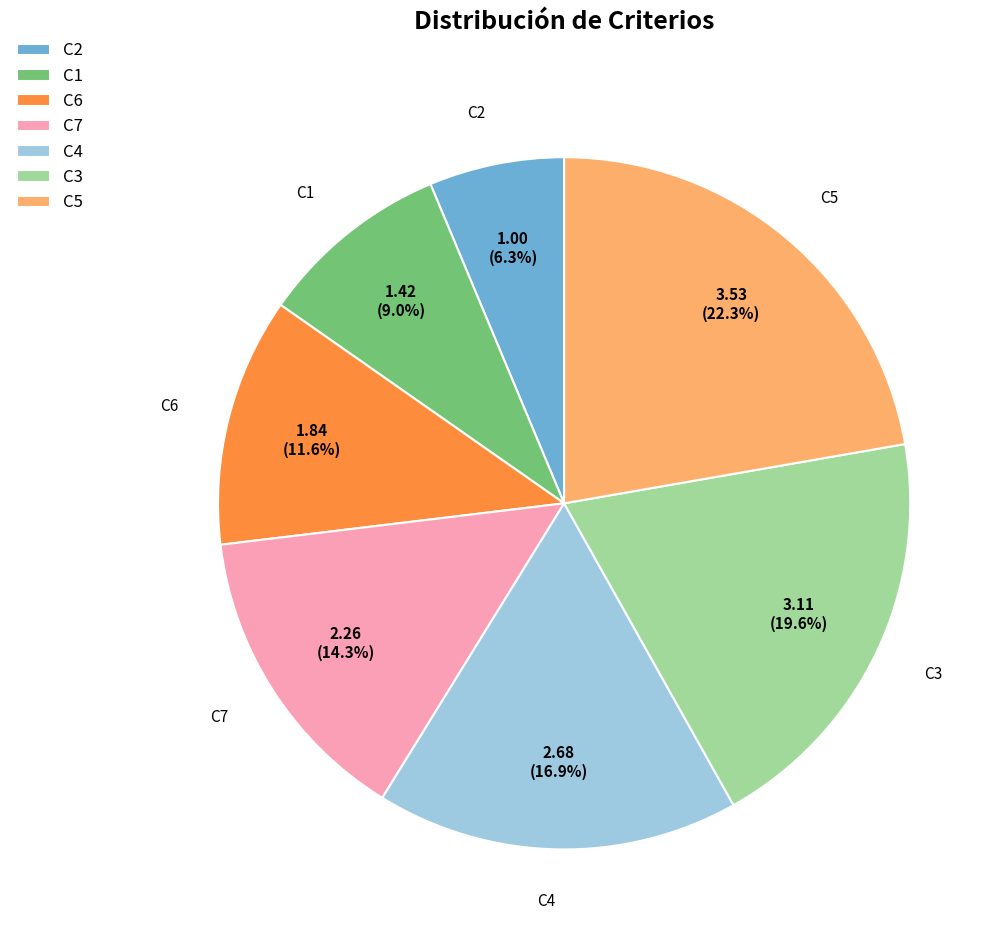

Does any single category account for the majority?

No